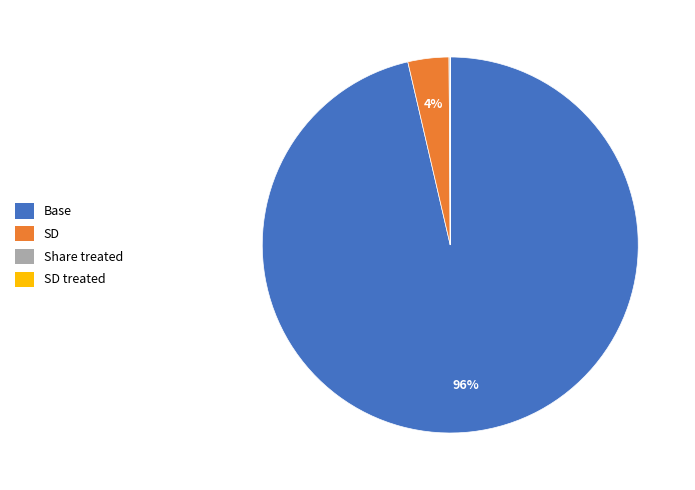

To the nearest percent, what is the average slice percentage?

25%